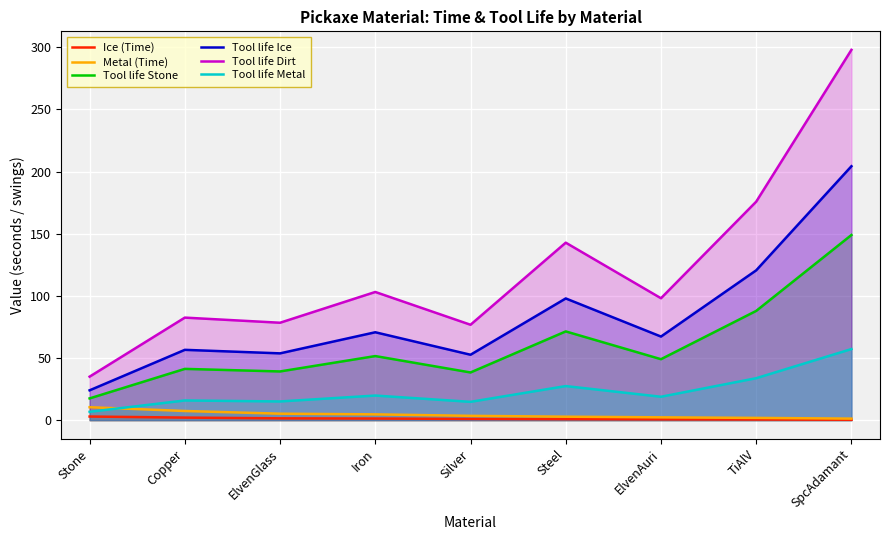

True or false: Ice (Time) and Tool life Dirt cross at least once.

False